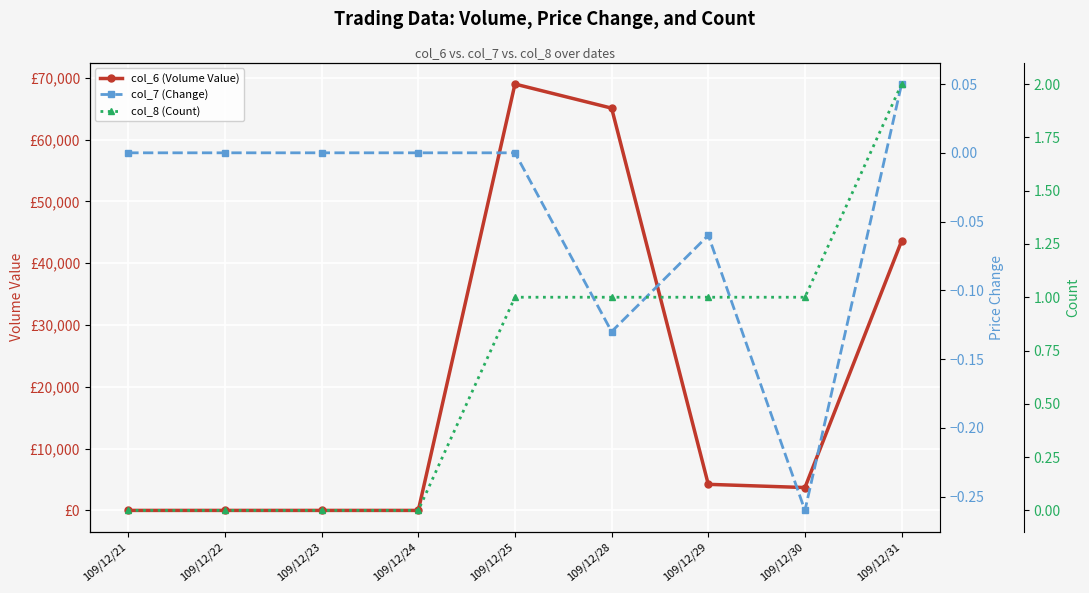

Is it true that col_6 (Volume Value) equals 3700.0 at 109/12/30?

True